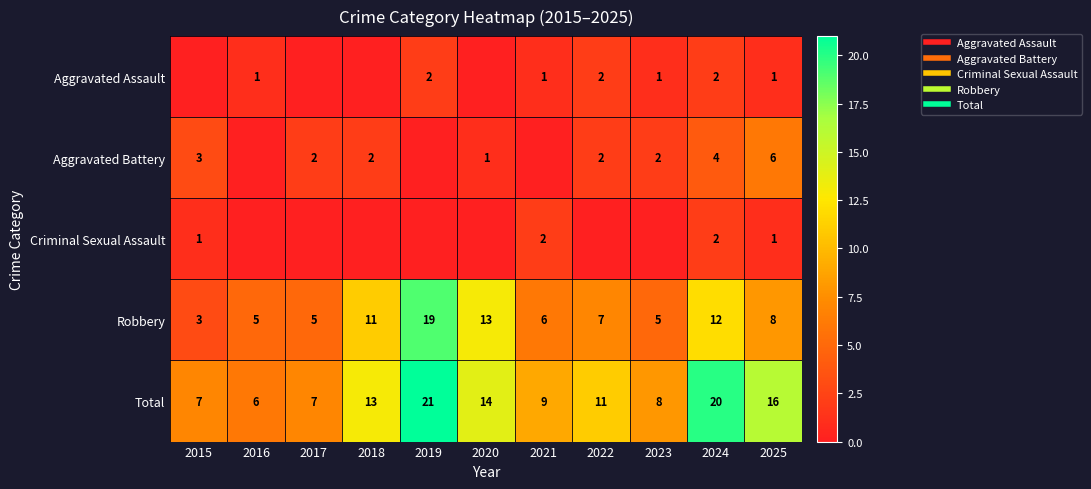

Is the value of Criminal Sexual Assault at 2019 greater than the value of Aggravated Battery at 2015?

No